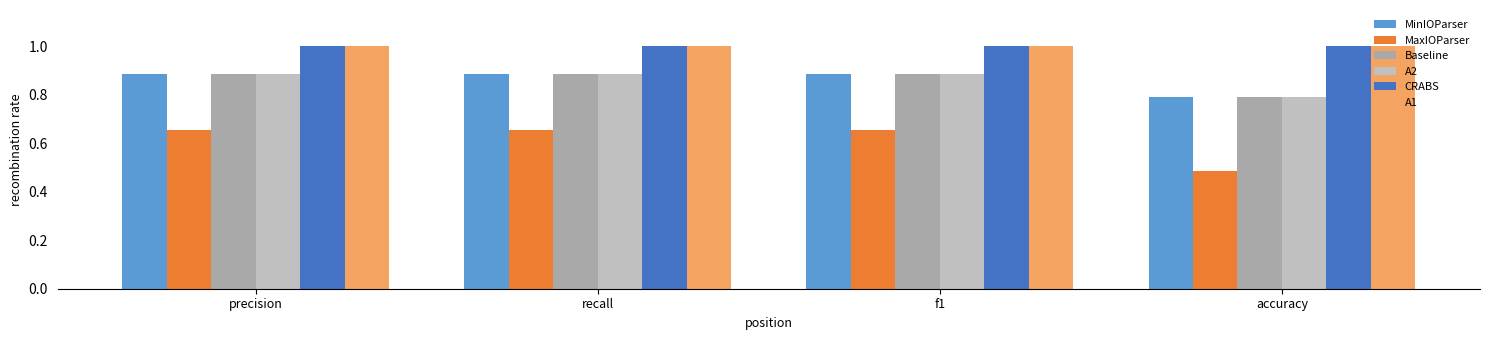

How many series are shown in this chart?

6